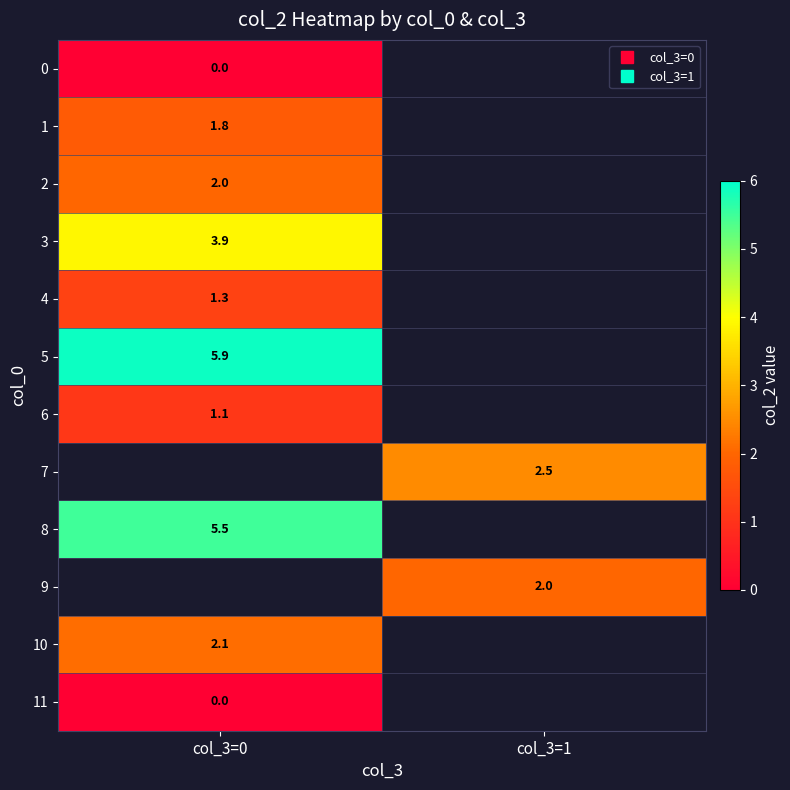

Which has a higher value, col_3=0 or col_3=1?

col_3=1